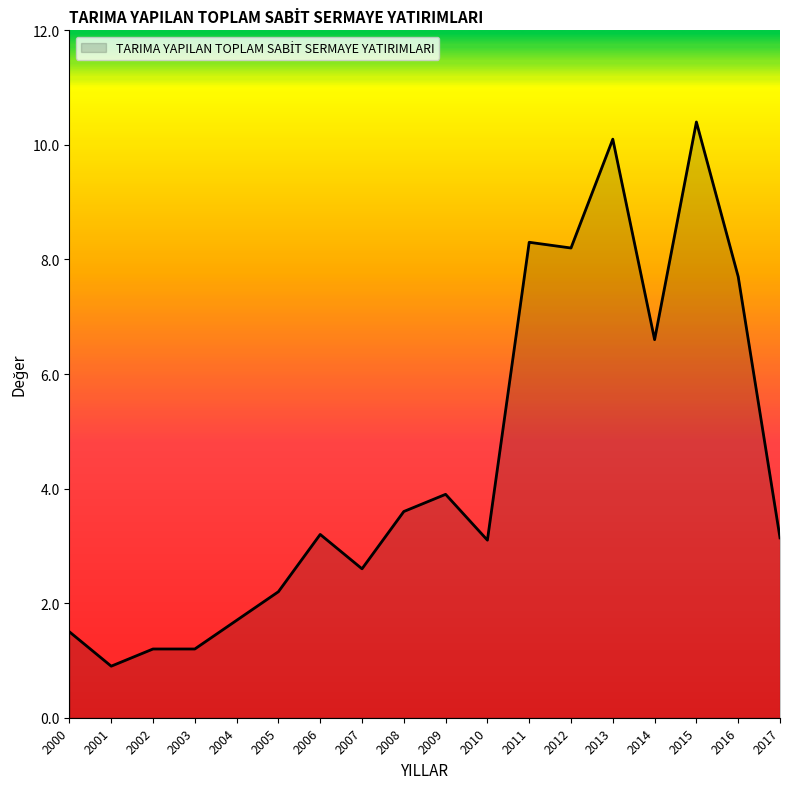

Is it true that the value at 2011 is 3.3?

False